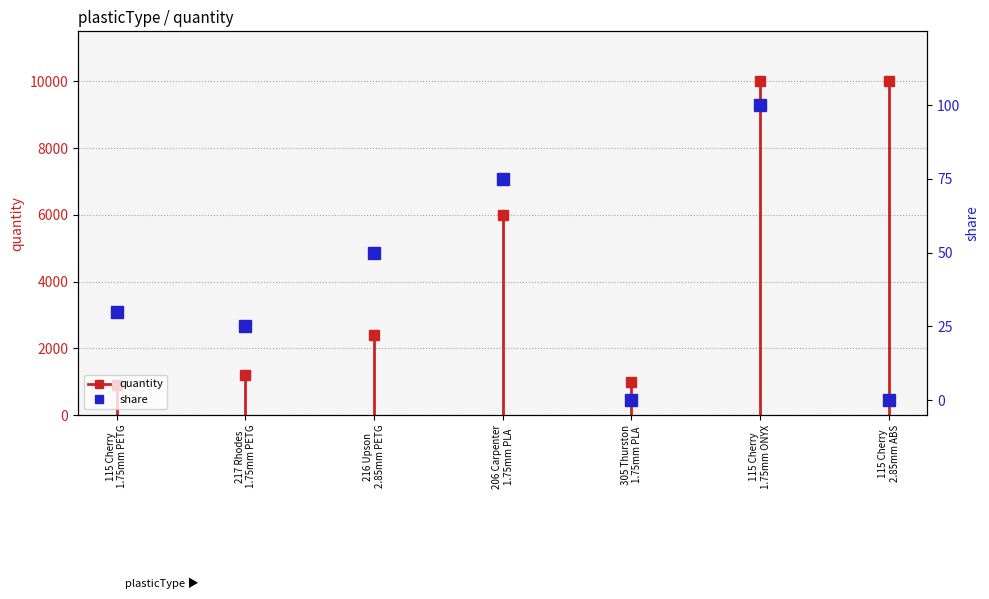

Which label corresponds to the largest value in the chart?

115 Cherry
1.75mm ONYX